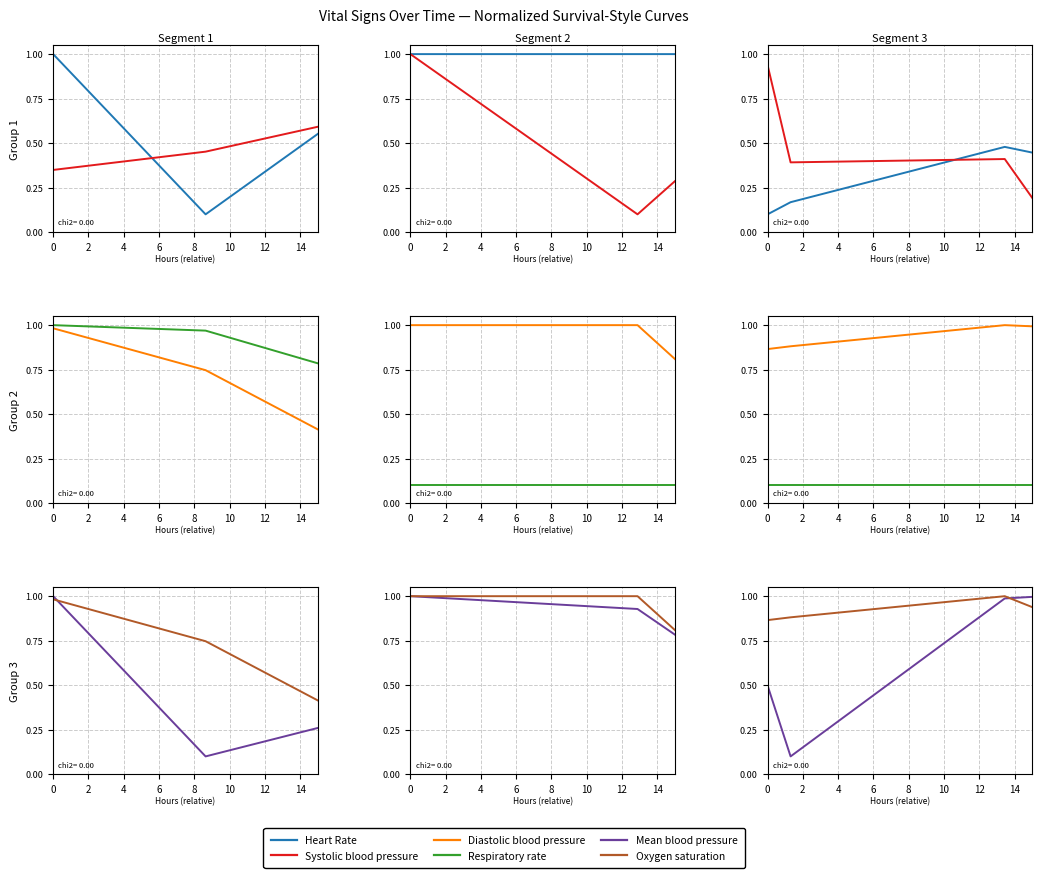

What is the highest value of the Systolic blood pressure series?

1.0